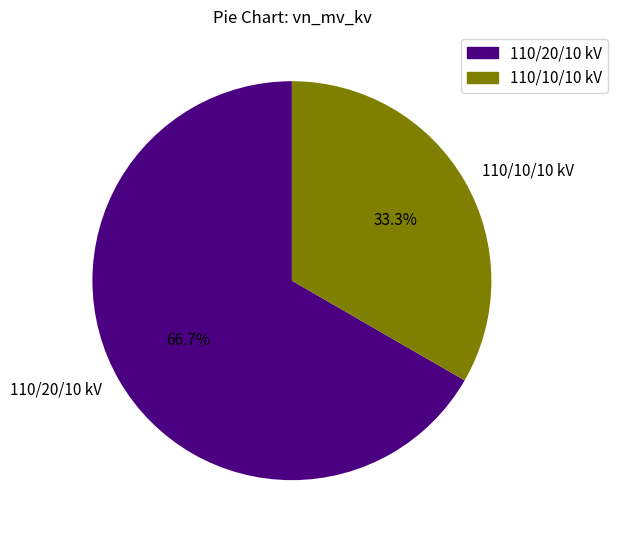

How many segments does this pie chart have?

2